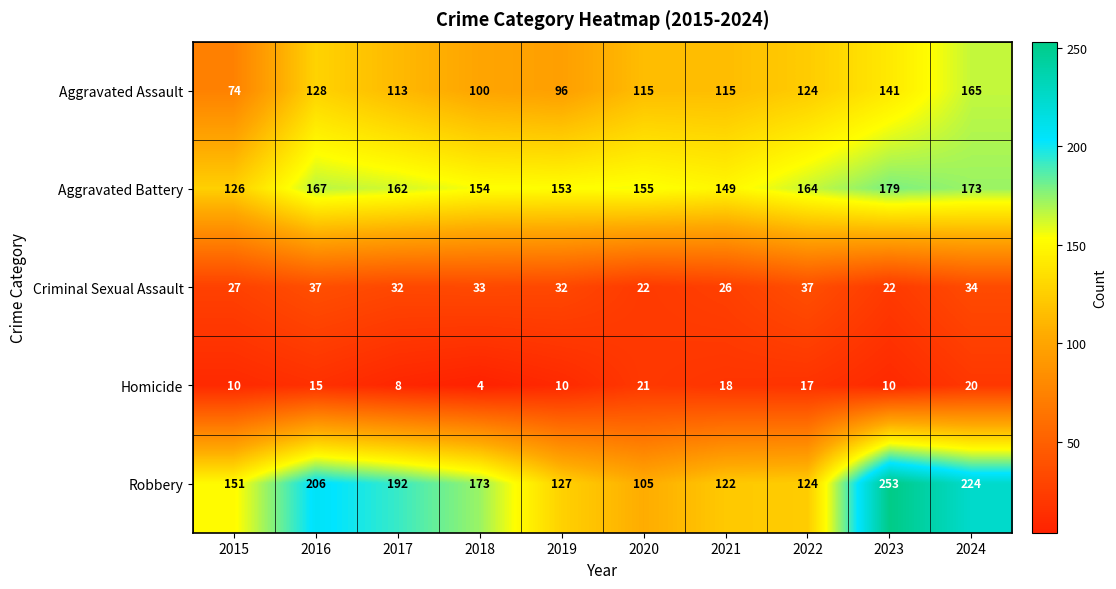

The Aggravated Battery series shows 92 at 2016. True or false?

False